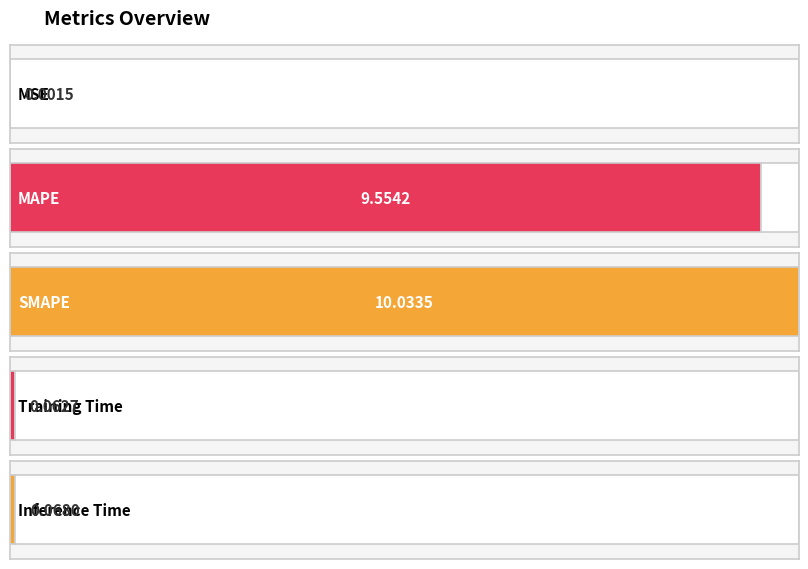

Which label corresponds to the largest value in the chart?

SMAPE